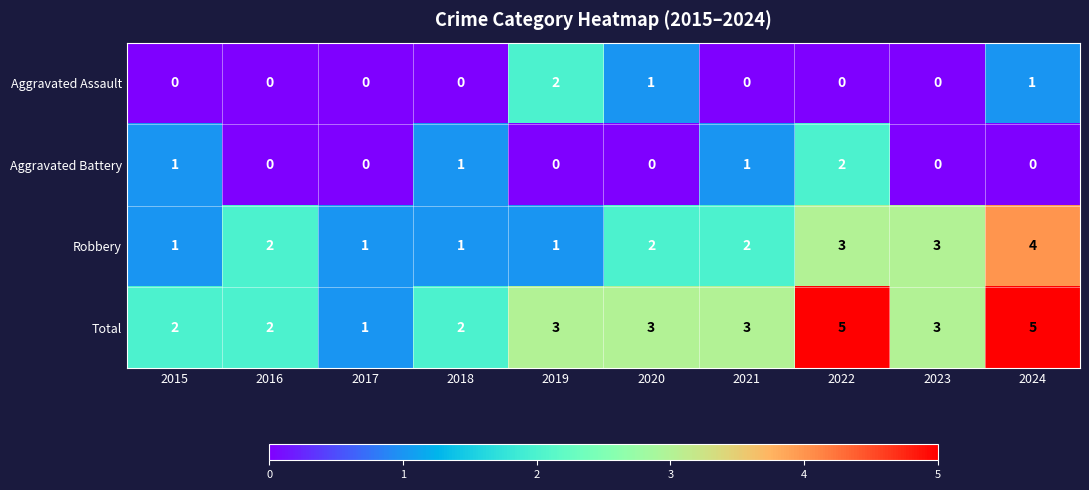

Is it true that Robbery equals 7 at 2024?

False